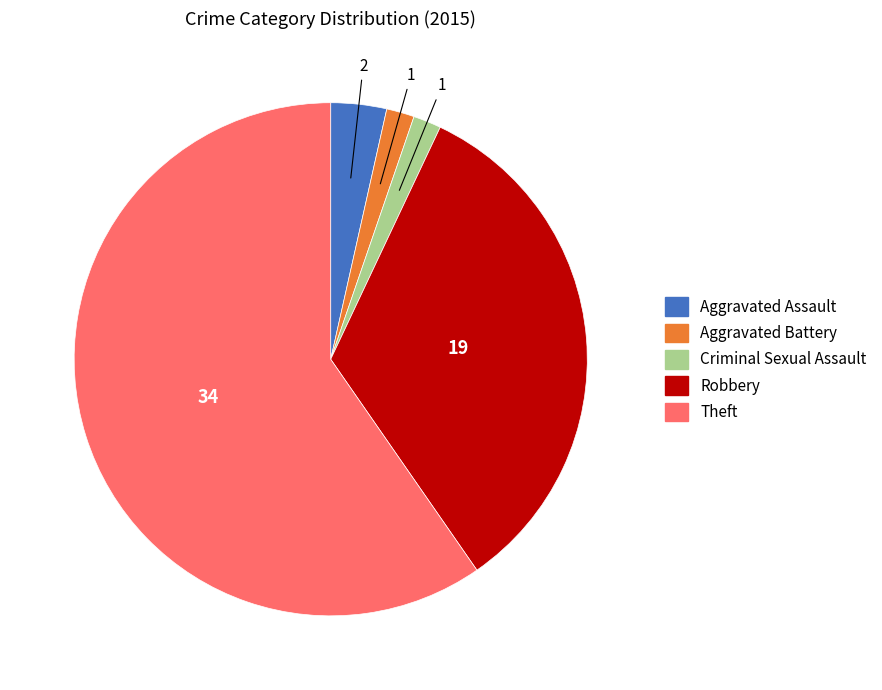

What is the ratio of the value at Aggravated Battery to the value at Criminal Sexual Assault?

1.0